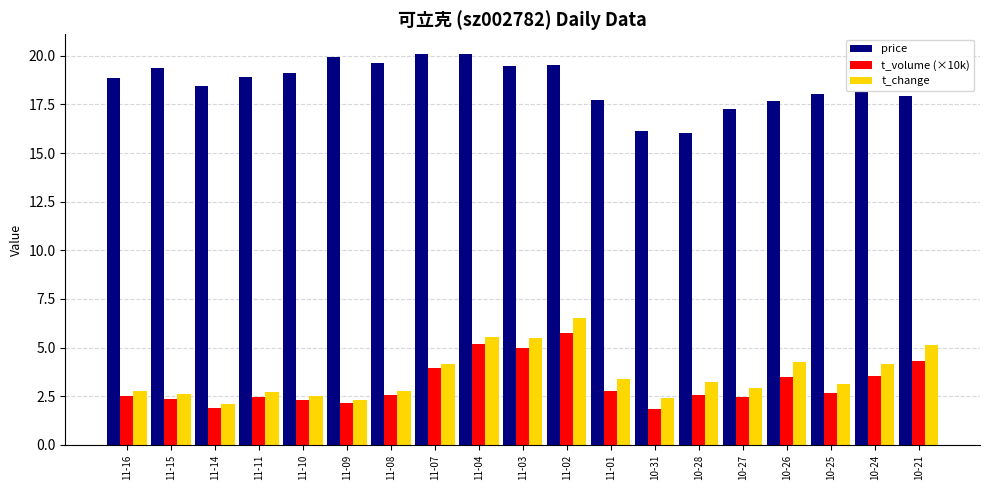

Which series changed the most between 11-16 and 10-24?

t_change